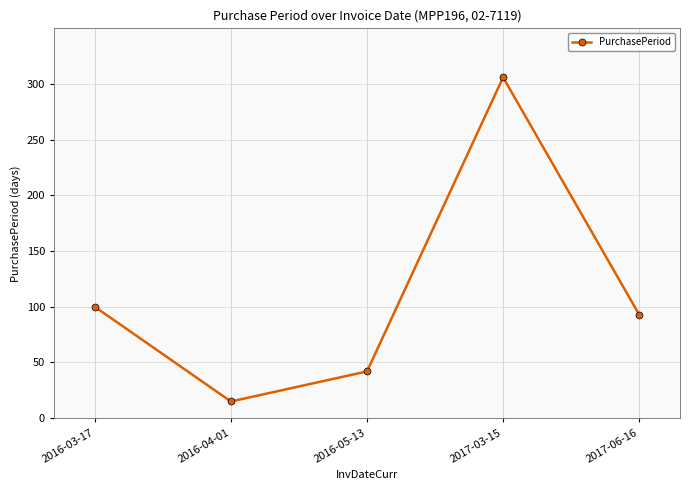

Where does the data first go above 93?

2016-03-17